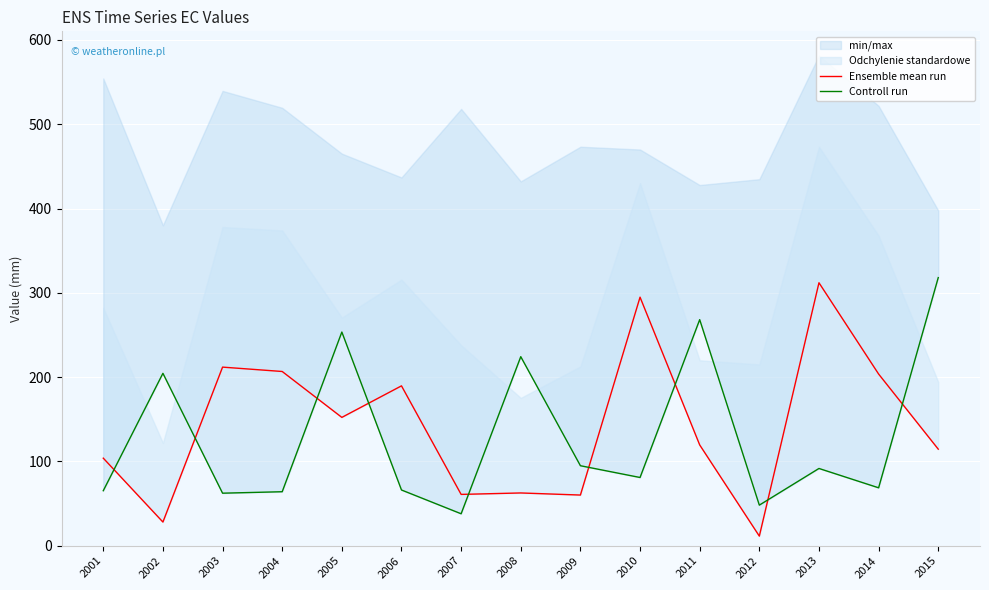

Reading right to left, transcribe all the data shown in this chart.

Ensemble mean run: 2015=114.5	2014=203.6	2013=311.9	2012=11.4	2011=119.6	2010=294.8	2009=60.1	2008=62.6	2007=60.9	2006=189.6	2005=152.2	2004=206.7	2003=211.8	2002=28.1	2001=103.9
Controll run: 2015=318.0	2014=68.7	2013=91.6	2012=48.1	2011=268.2	2010=80.9	2009=94.9	2008=224.2	2007=37.9	2006=66.1	2005=253.5	2004=64.0	2003=62.3	2002=204.5	2001=65.2